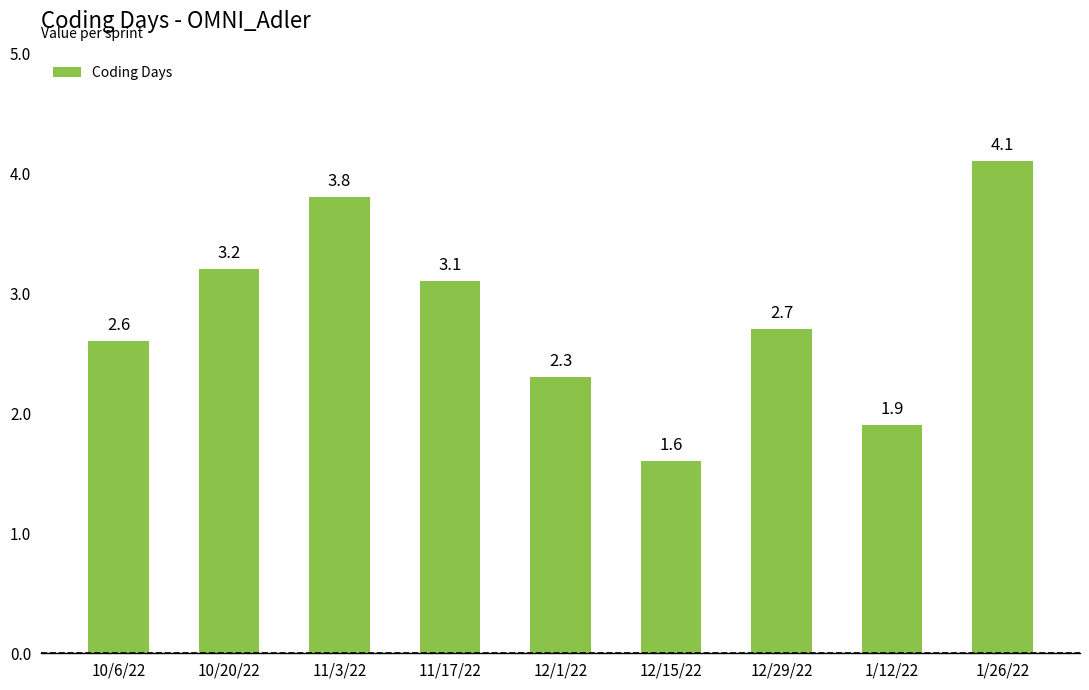

What is the label of the 6th bar from the left?

12/15/22